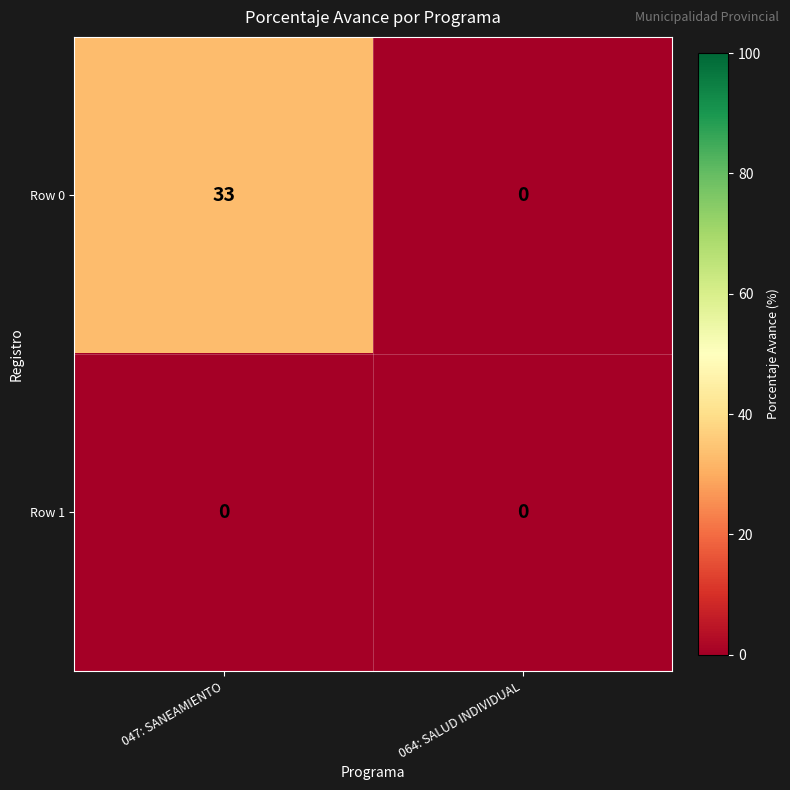

True or false: Row 0 has a value of -17 at 064: SALUD INDIVIDUAL.

False